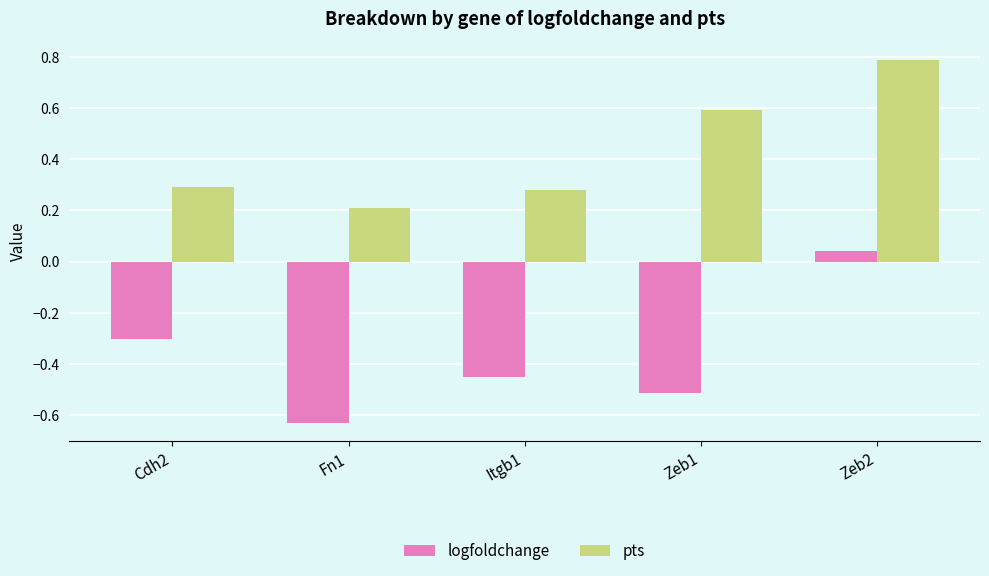

Count the pts values in the range 0 to 1.

5